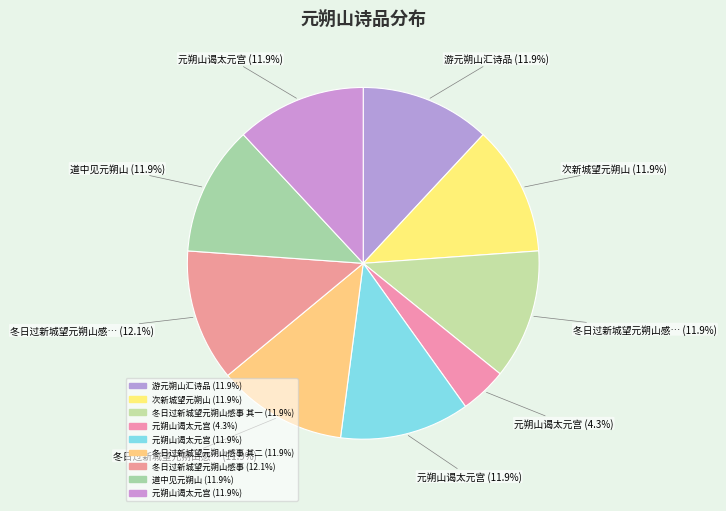

How many segments does this pie chart have?

9